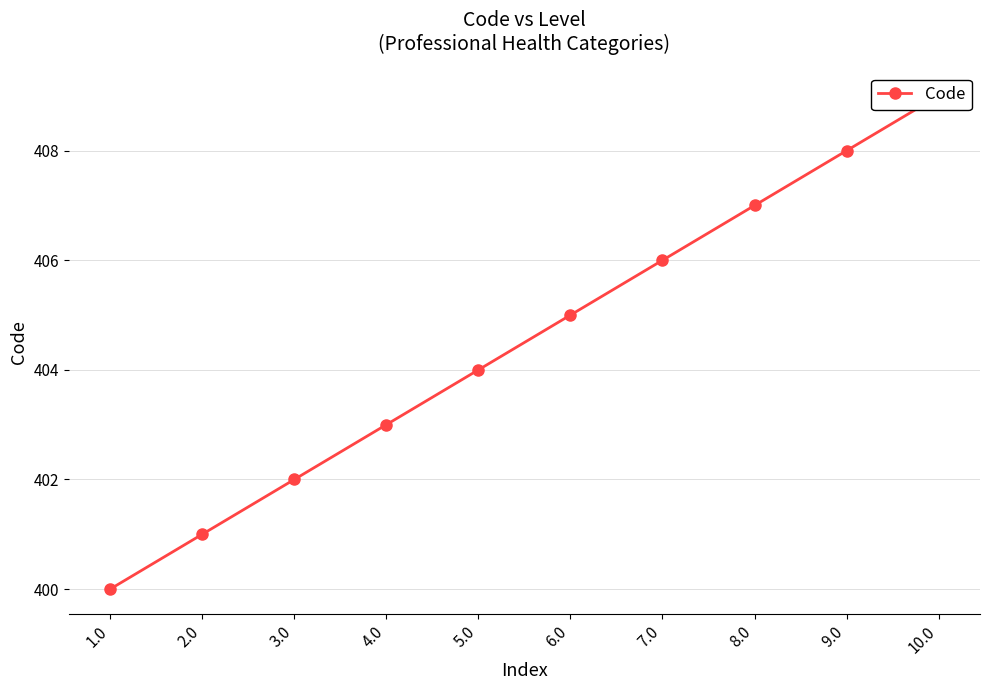

How many values are between 402 and 407?

6